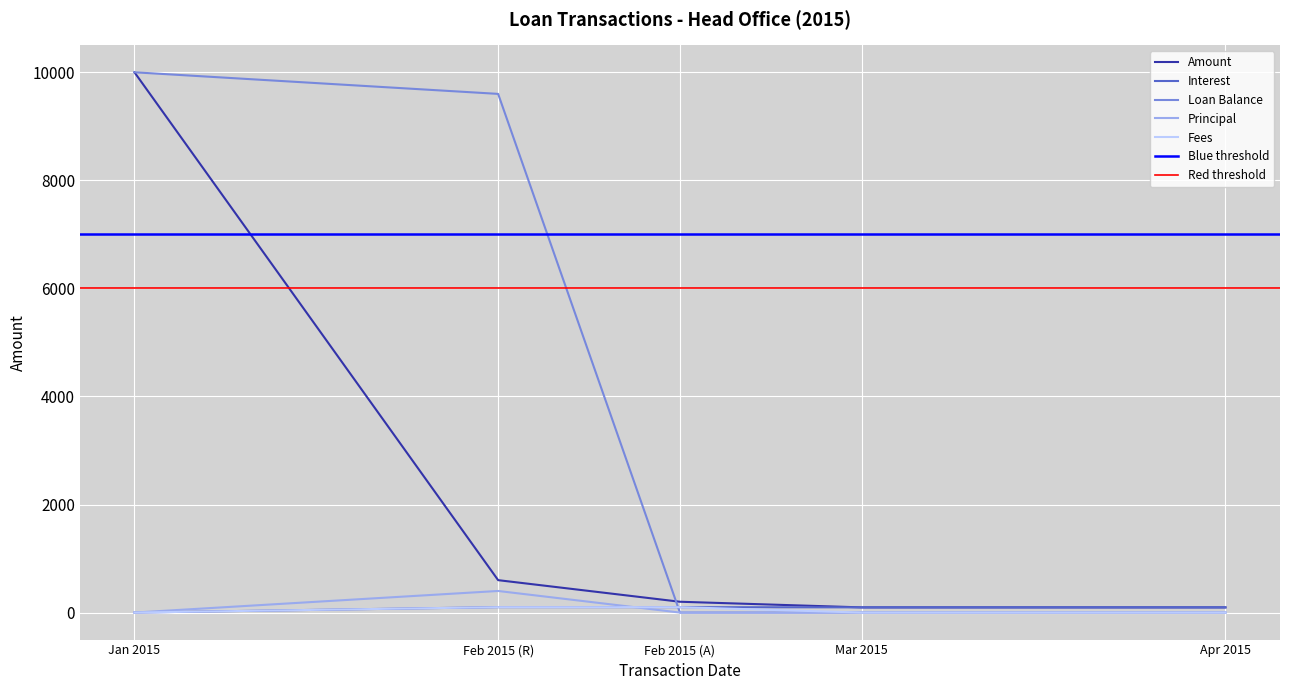

True or false: Principal has a value of 0.0 at Jan 2015.

True